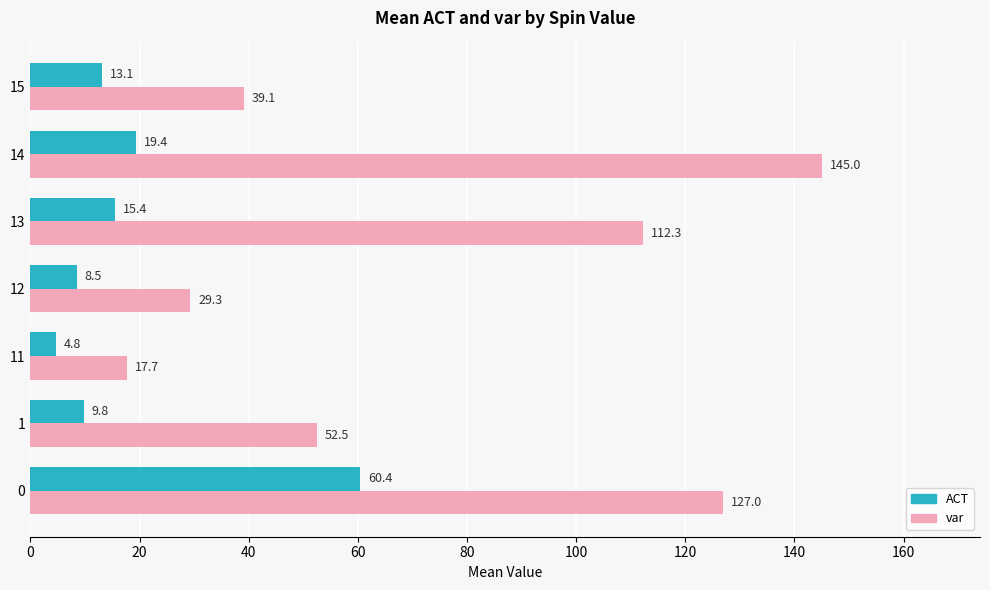

At which label is ACT closest to 32?

14